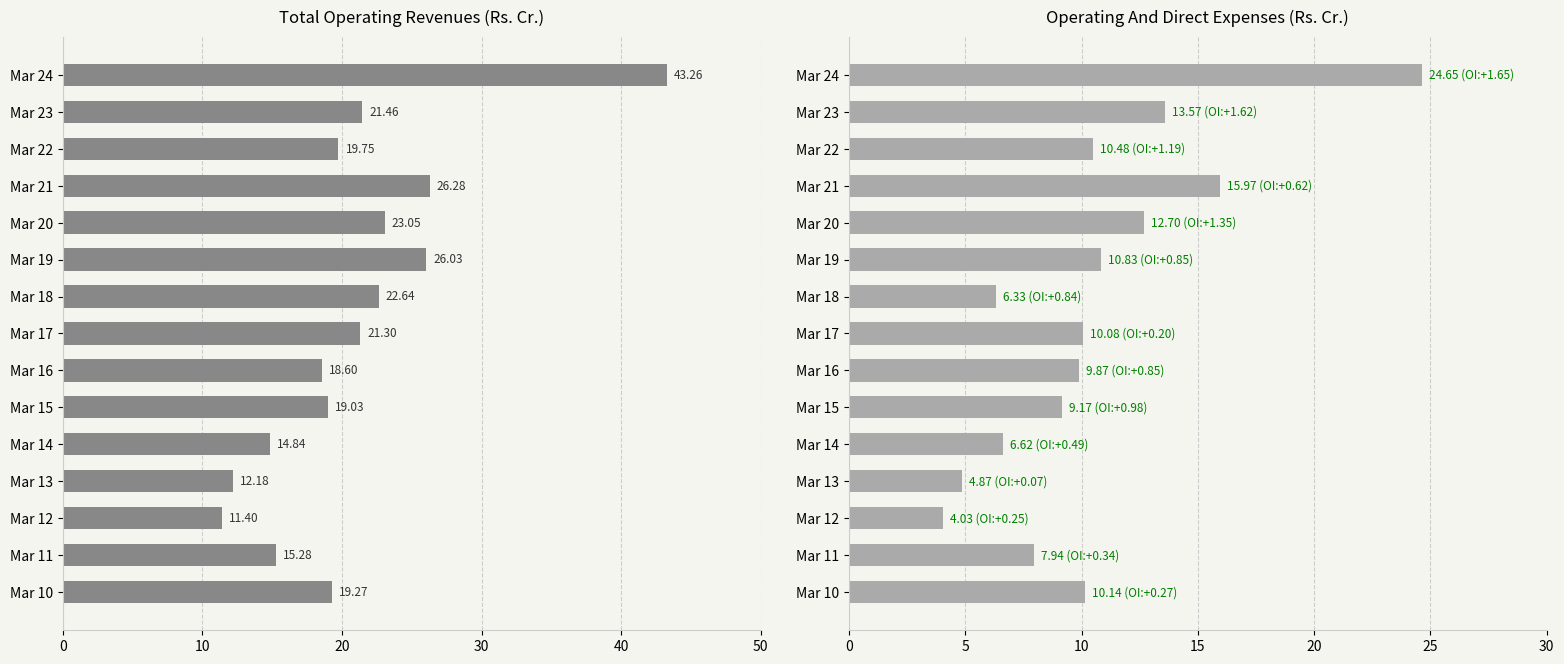

Which series has the largest range (max minus min)?

Total Operating Revenues